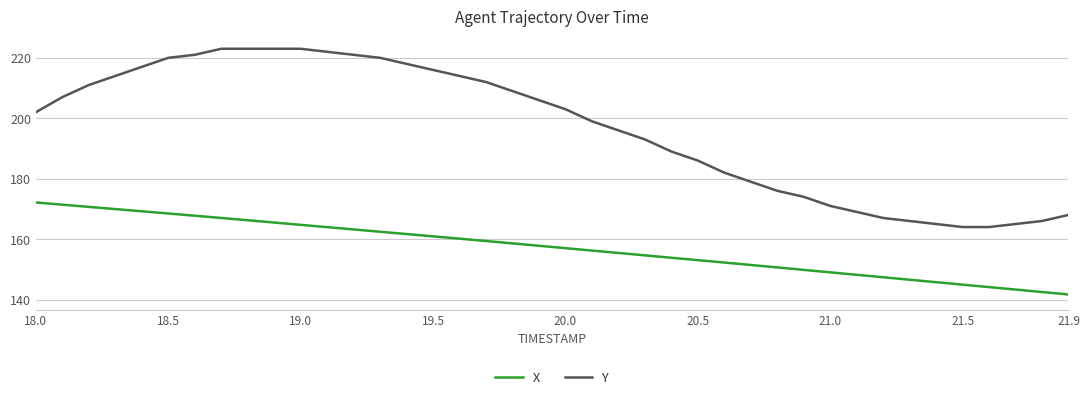

What is the maximum value shown in the chart?

223.0